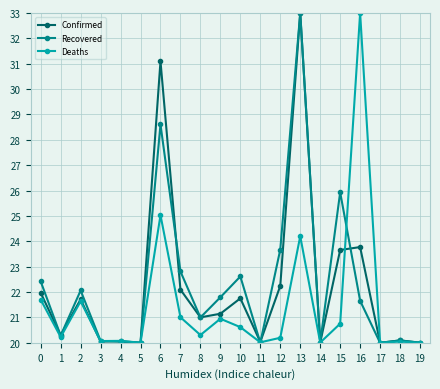

True or false: Deaths has more than 0 points higher than both neighbors.

True